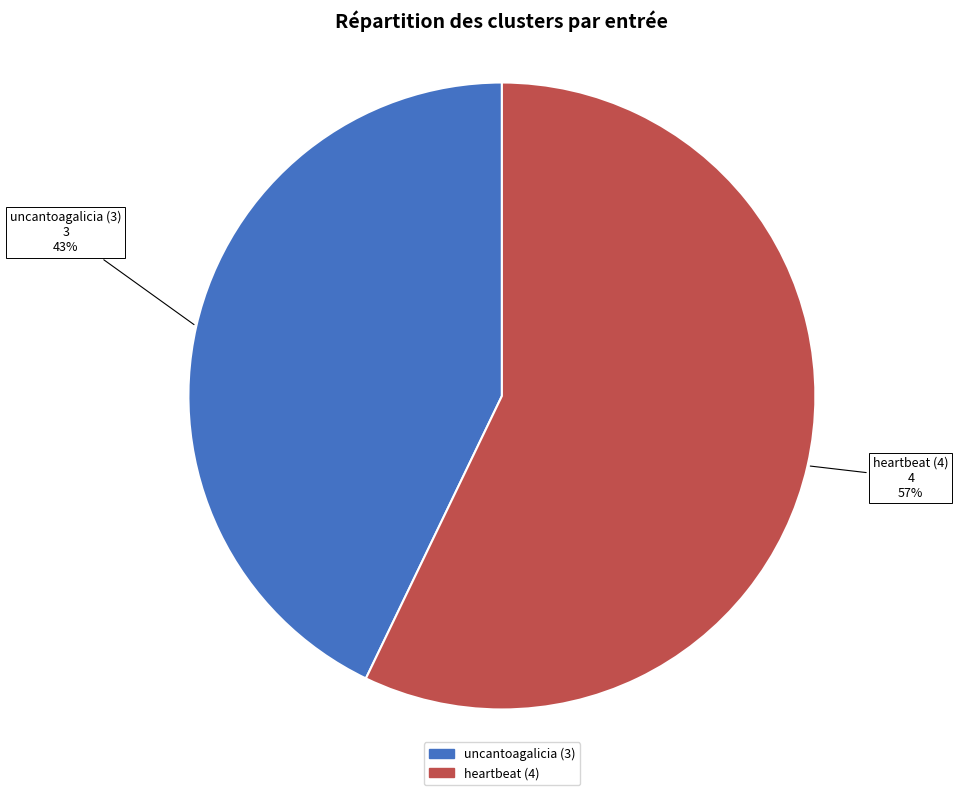

Is there any slice that represents more than half of the pie?

Yes